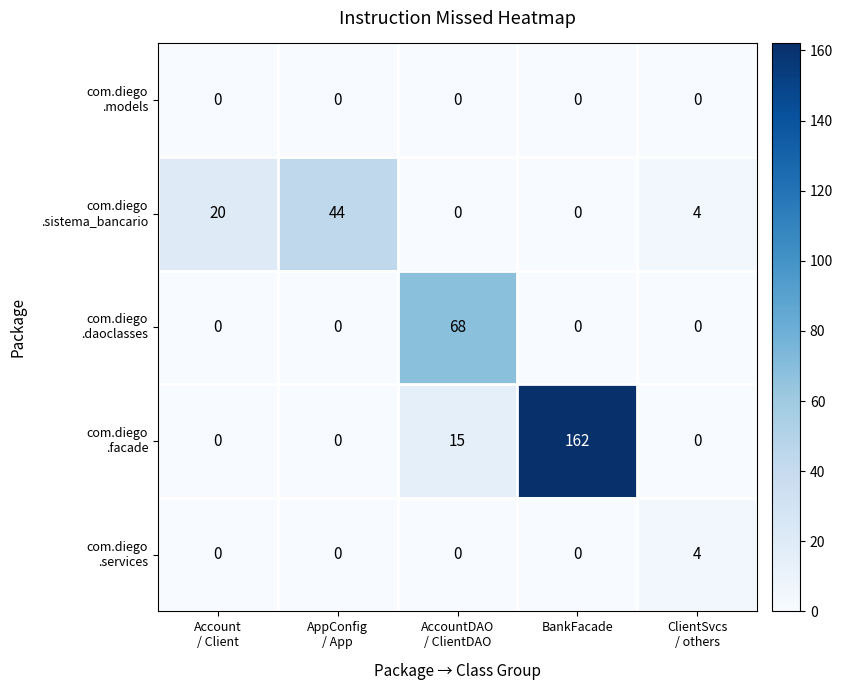

Which category has the highest value across all series?

BankFacade